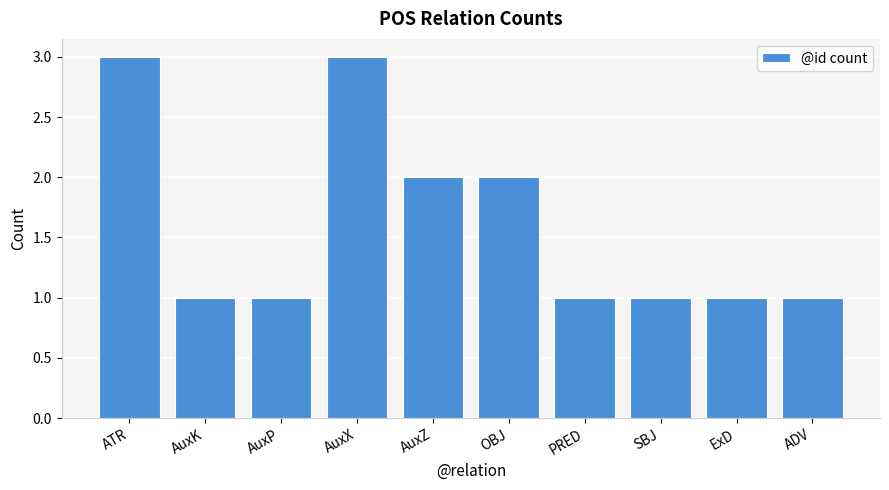

How many bars are there in total?

10